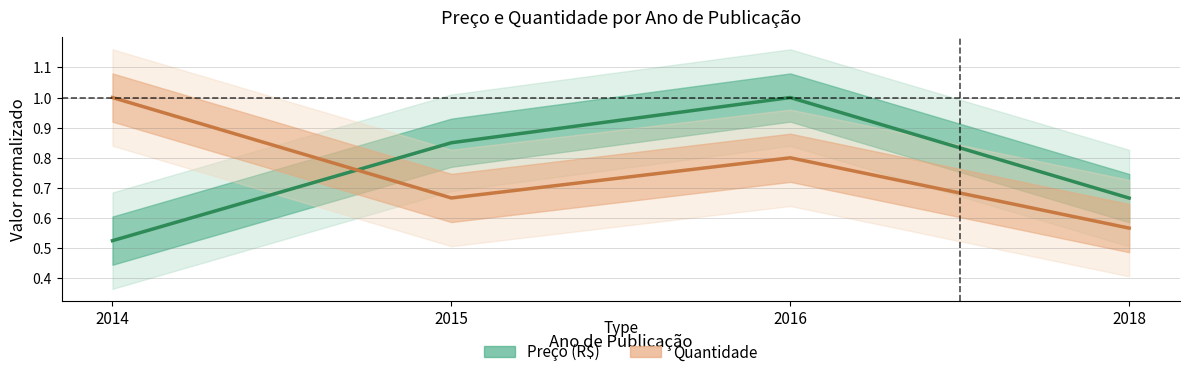

The value of Preço (R$) at 2018 is 0.7. True or false?

True